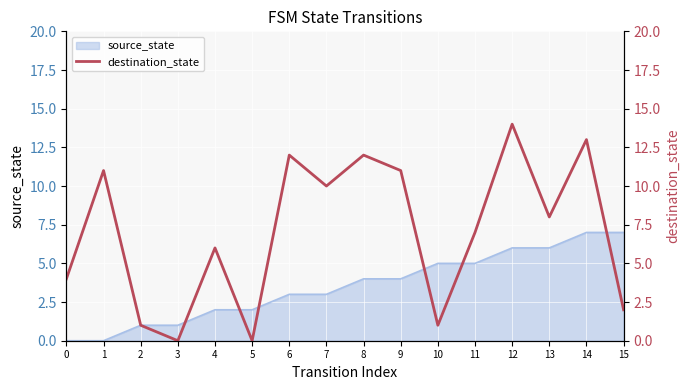

How many interior local peaks (higher than both neighbors) does the data have?

6